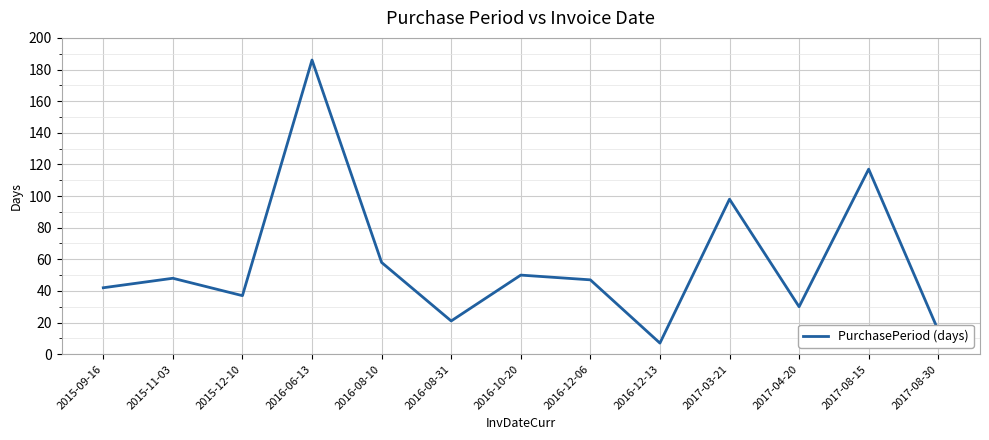

What value does the data have at 2017-03-21?

98